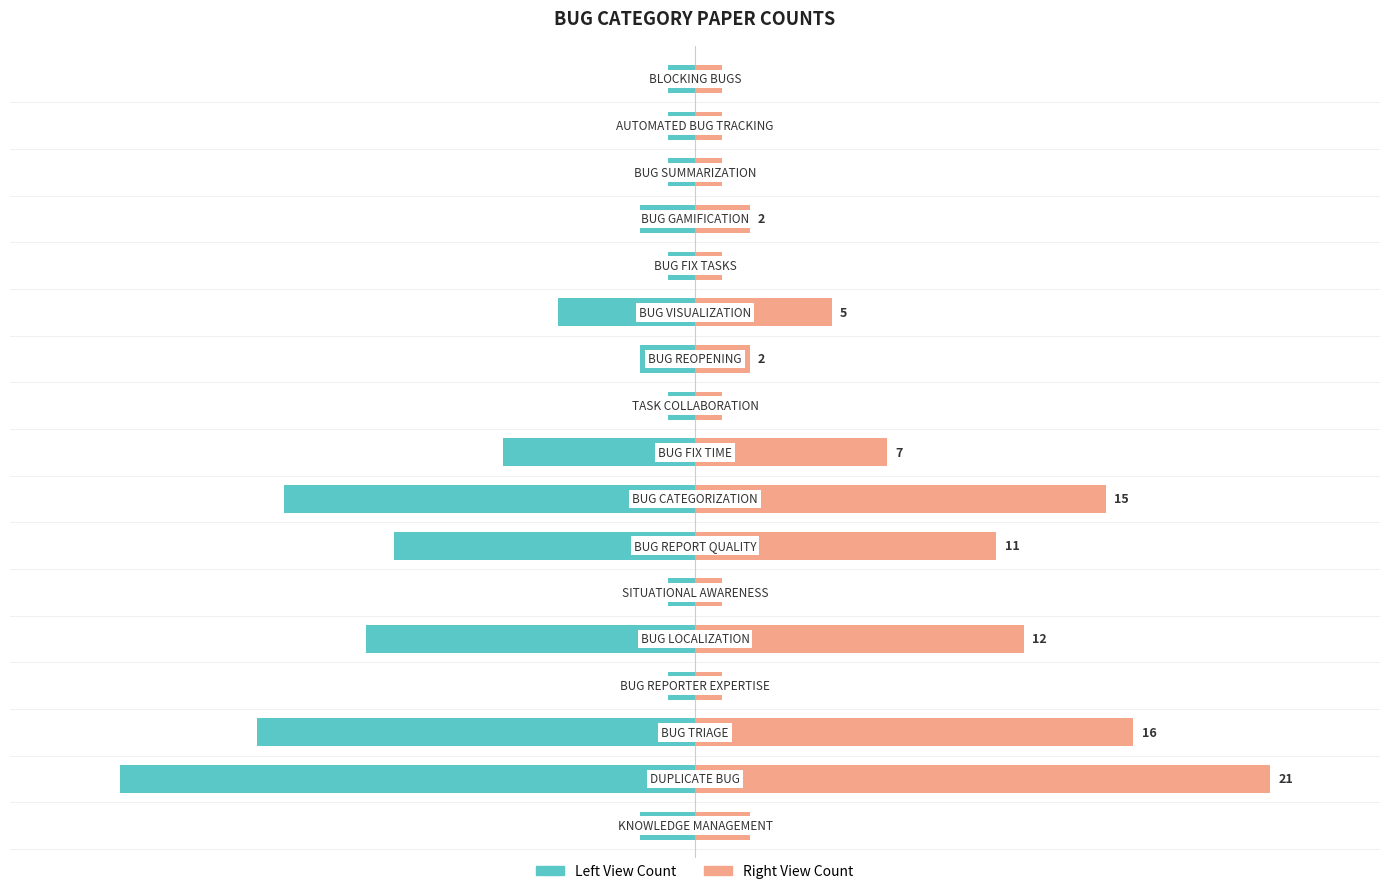

What is the difference between the highest and lowest values at 14?

2